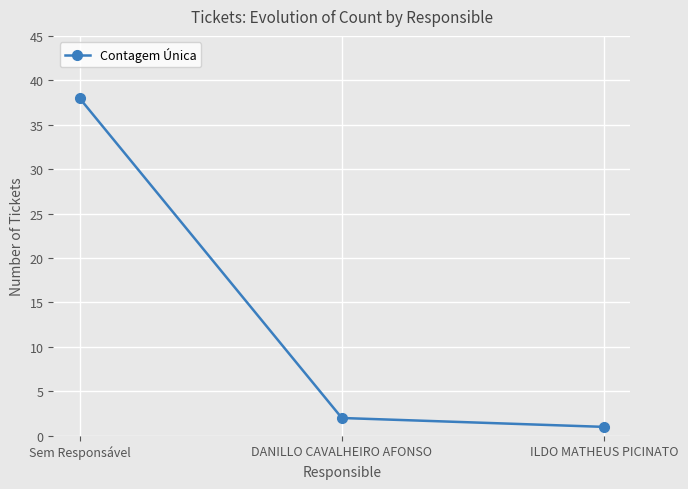

Rank the categories by value from highest to lowest.

Sem Responsável, DANILLO CAVALHEIRO AFONSO, ILDO MATHEUS PICINATO